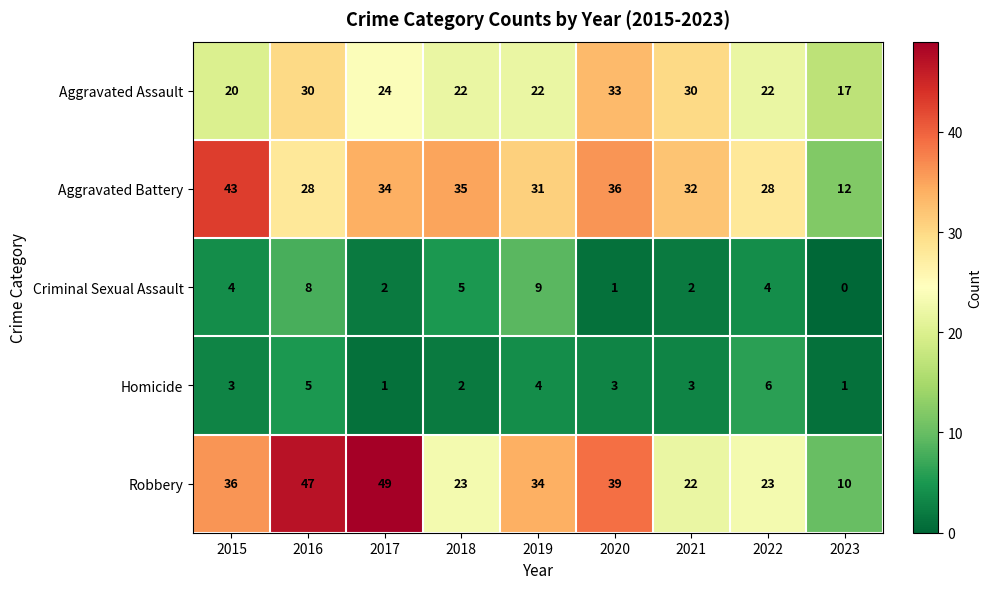

Count the Aggravated Assault values in the range 22 to 30.

6